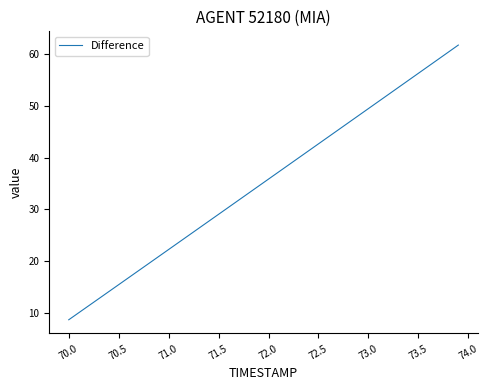

What is the difference between the maximum and minimum values?

53.1